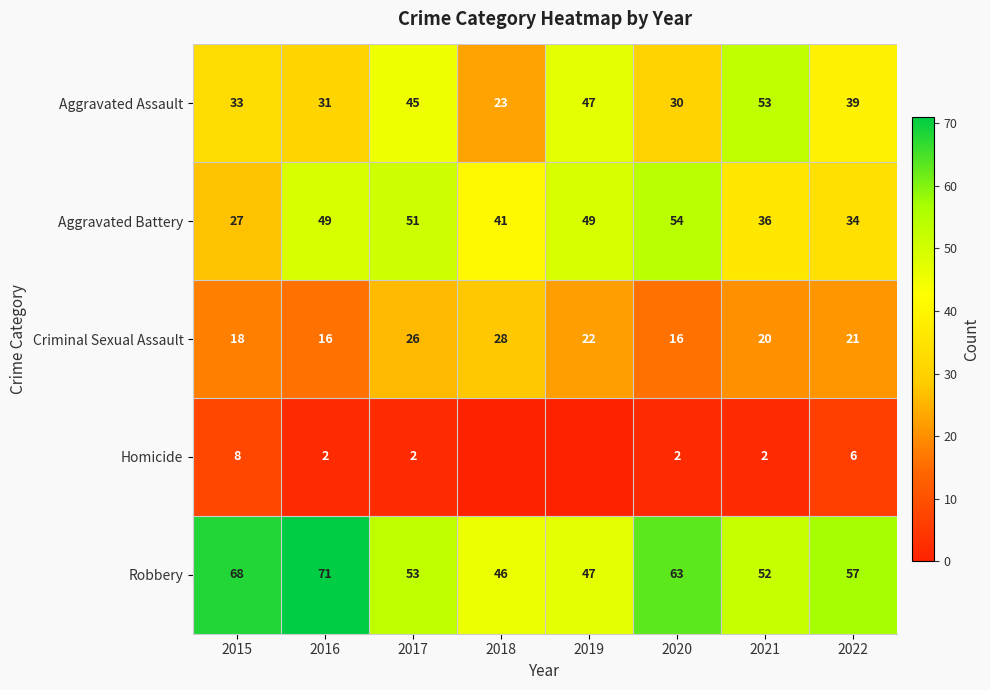

Is it true that Homicide equals 1 at 2016?

False